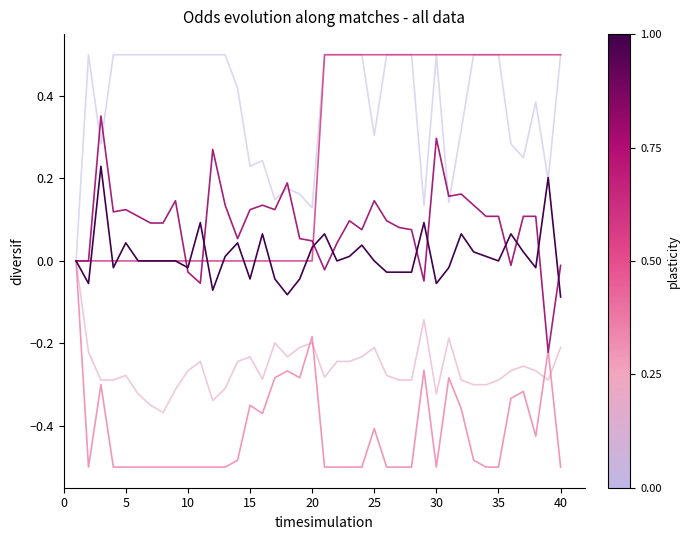

What is the greatest value displayed?

0.5